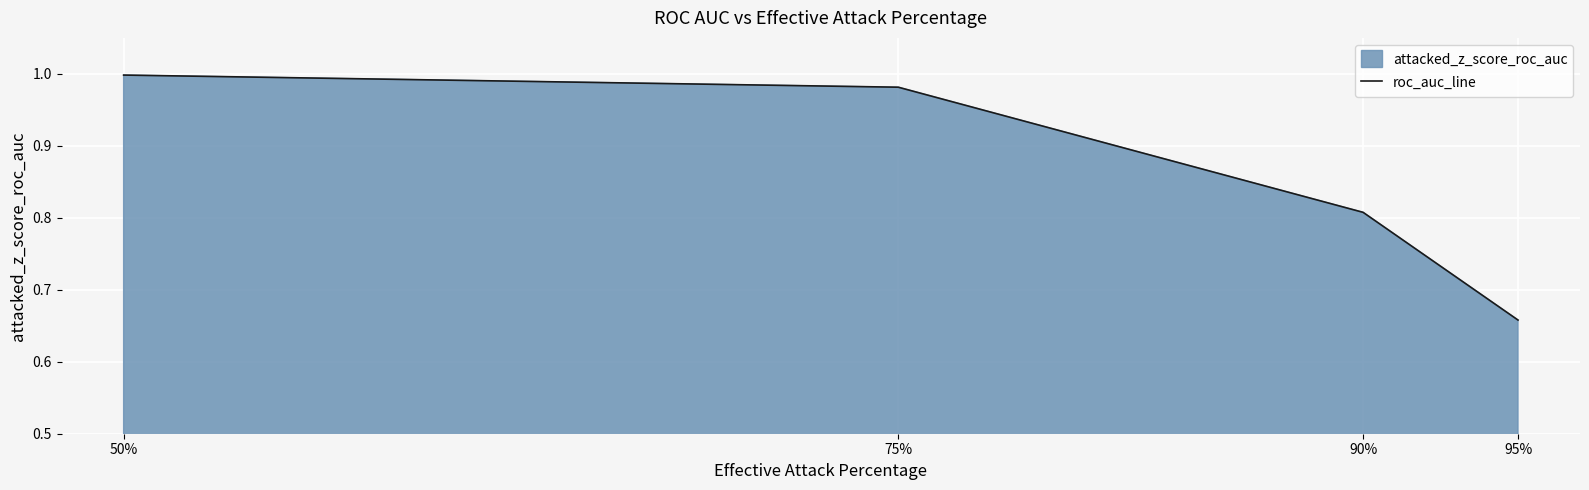

Reading left to right, extract all data points from this chart.

1.0	1.0	0.8	0.7